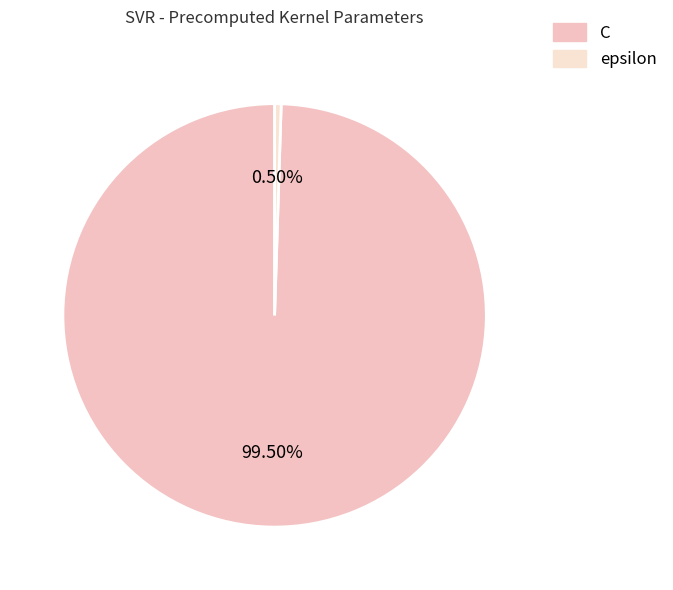

To the nearest percent, what portion does C represent?

100%